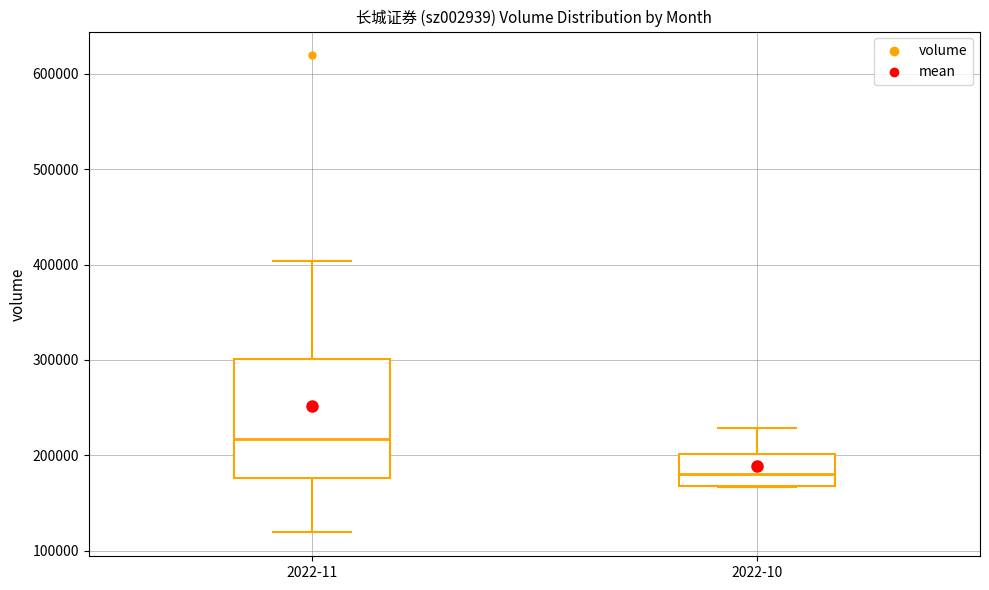

Comparing the boxes themselves (not the whiskers), which one is the tallest?

2022-11